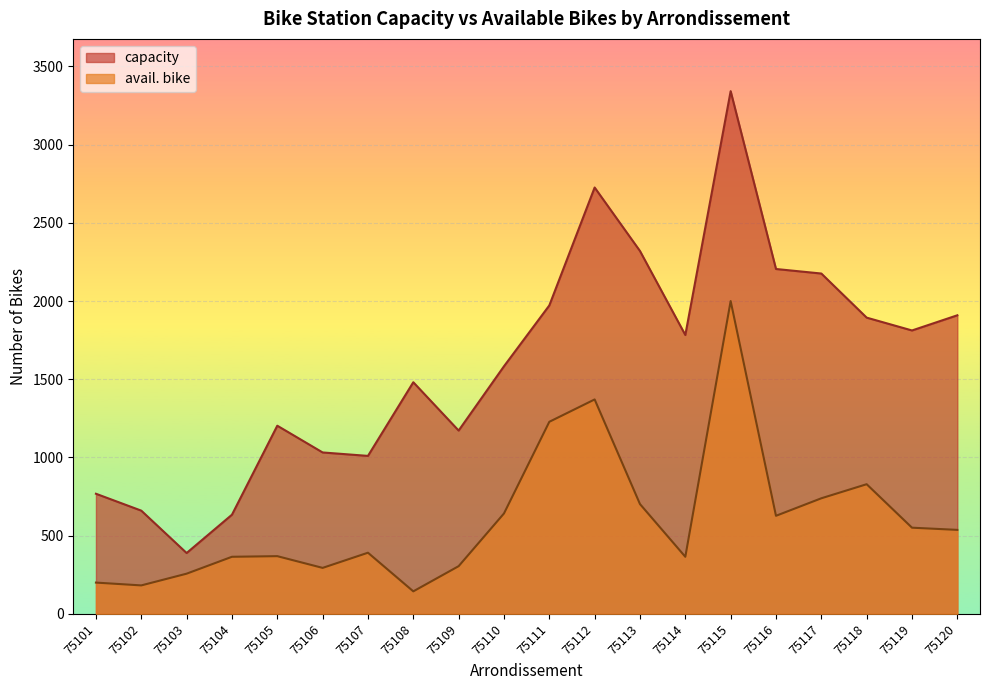

What is the average value of the avail. bike series?

605